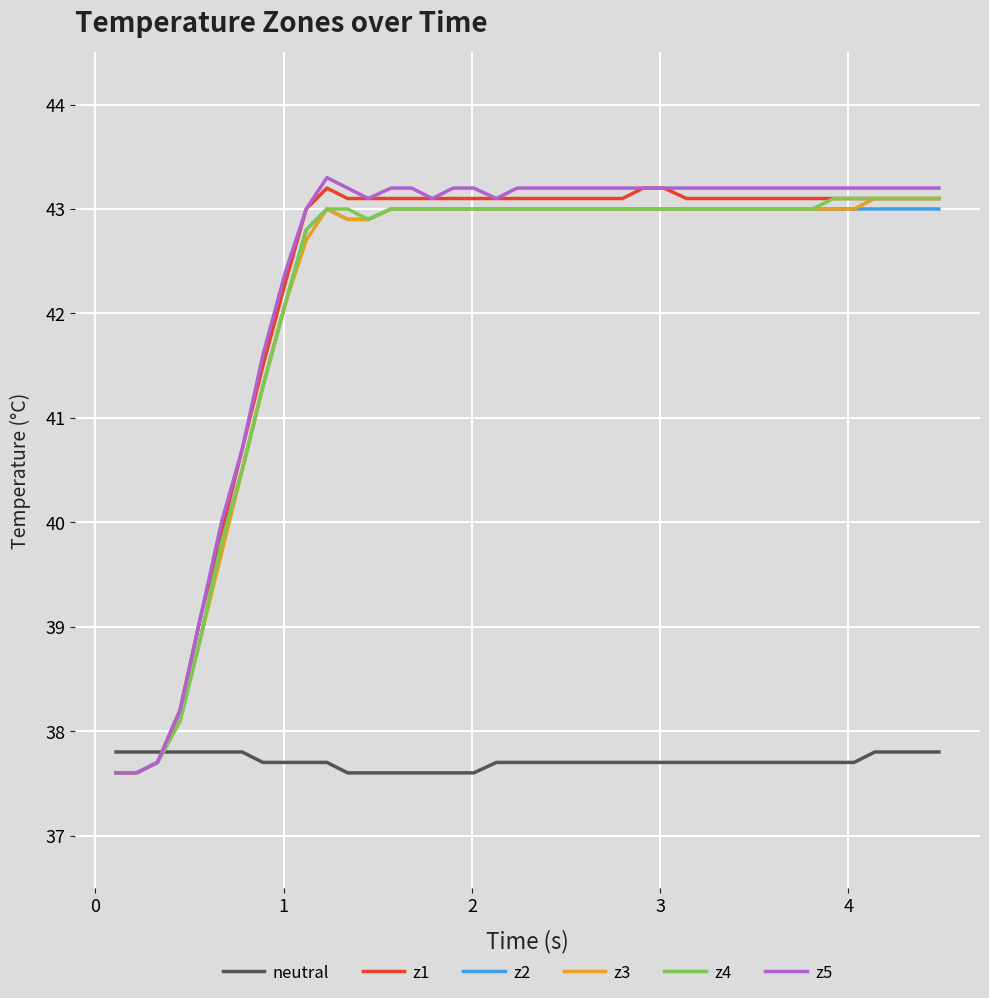

Reading right to left, list all the values displayed in this chart.

neutral: 37.8	37.8	37.8	37.8	37.7	37.7	37.7	37.7	37.7	37.7	37.7	37.7	37.7	37.7	37.7	37.7	37.7	37.7	37.7	37.7	37.7	37.7	37.6	37.6	37.6	37.6	37.6	37.6	37.6	37.7	37.7	37.7	37.7	37.8	37.8	37.8	37.8	37.8	37.8	37.8
z1: 43.1	43.1	43.1	43.1	43.1	43.1	43.1	43.1	43.1	43.1	43.1	43.1	43.1	43.2	43.2	43.1	43.1	43.1	43.1	43.1	43.1	43.1	43.1	43.1	43.1	43.1	43.1	43.1	43.1	43.2	43.0	42.3	41.5	40.7	39.9	39.1	38.2	37.7	37.6	37.6
z2: 43.0	43.0	43.0	43.0	43.0	43.0	43.0	43.0	43.0	43.0	43.0	43.0	43.0	43.0	43.0	43.0	43.0	43.0	43.0	43.0	43.0	43.0	43.0	43.0	43.0	43.0	43.0	42.9	42.9	43.0	42.8	42.1	41.3	40.5	39.8	38.9	38.1	37.7	37.6	37.6
z3: 43.1	43.1	43.1	43.1	43.0	43.0	43.0	43.0	43.0	43.0	43.0	43.0	43.0	43.0	43.0	43.0	43.0	43.0	43.0	43.0	43.0	43.0	43.0	43.0	43.0	43.0	43.0	42.9	42.9	43.0	42.7	42.1	41.3	40.5	39.7	38.9	38.1	37.7	37.6	37.6
z4: 43.1	43.1	43.1	43.1	43.1	43.1	43.0	43.0	43.0	43.0	43.0	43.0	43.0	43.0	43.0	43.0	43.0	43.0	43.0	43.0	43.0	43.0	43.0	43.0	43.0	43.0	43.0	42.9	43.0	43.0	42.8	42.1	41.3	40.5	39.8	38.9	38.1	37.7	37.6	37.6
z5: 43.2	43.2	43.2	43.2	43.2	43.2	43.2	43.2	43.2	43.2	43.2	43.2	43.2	43.2	43.2	43.2	43.2	43.2	43.2	43.2	43.2	43.1	43.2	43.2	43.1	43.2	43.2	43.1	43.2	43.3	43.0	42.4	41.6	40.7	40.0	39.1	38.2	37.7	37.6	37.6